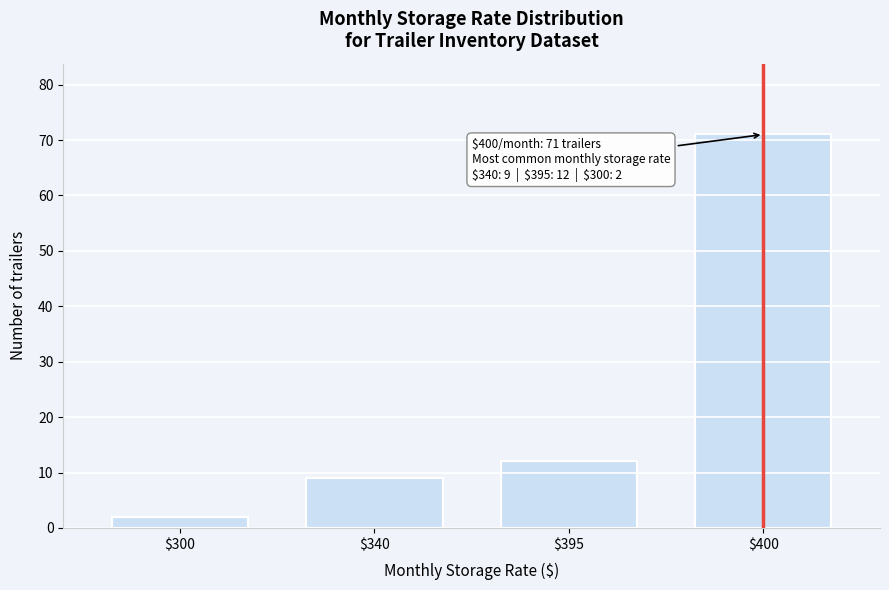

Reading left to right, list all the values displayed in this chart.

2	9	12	71